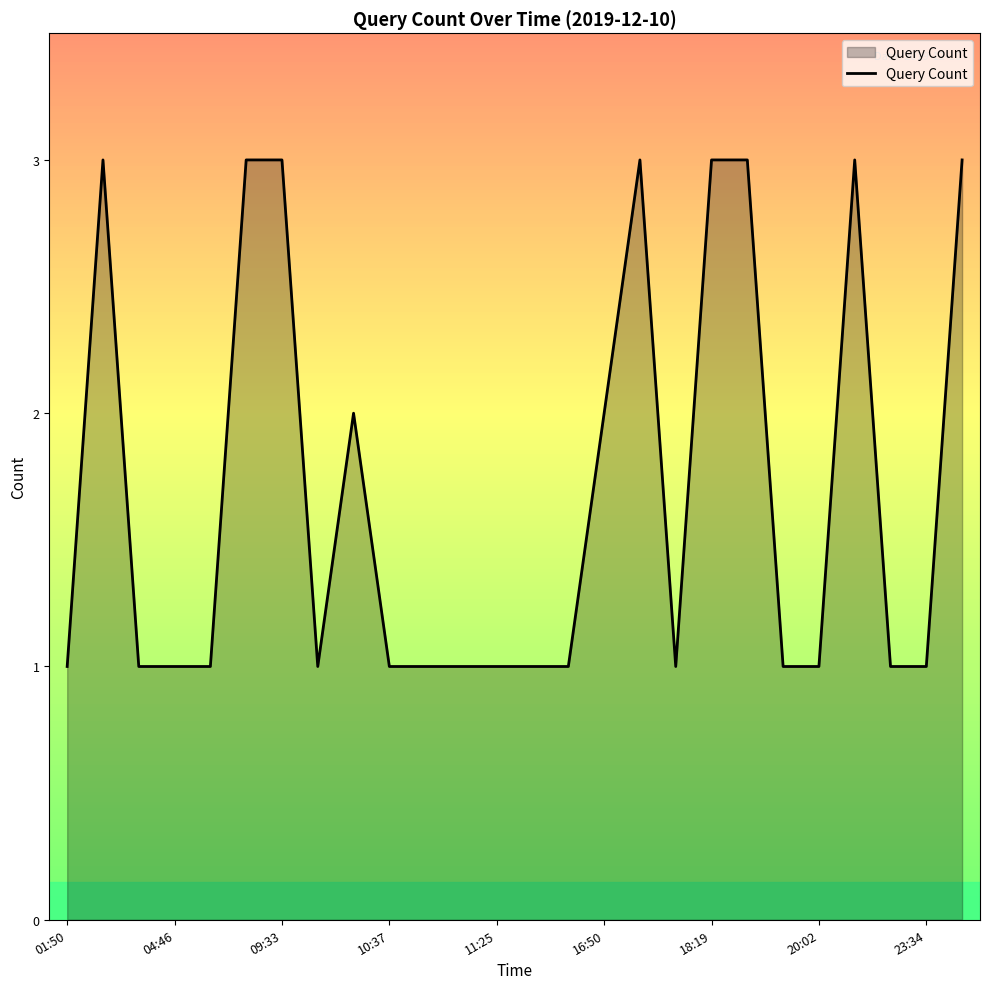

What is the greatest value displayed?

3